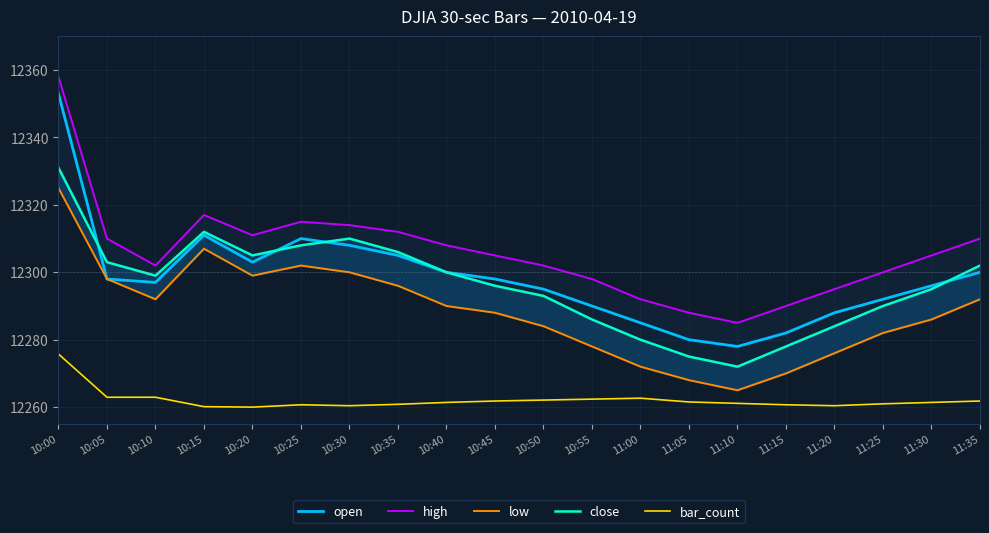

Which category has the lowest value in the bar_count series?

10:20